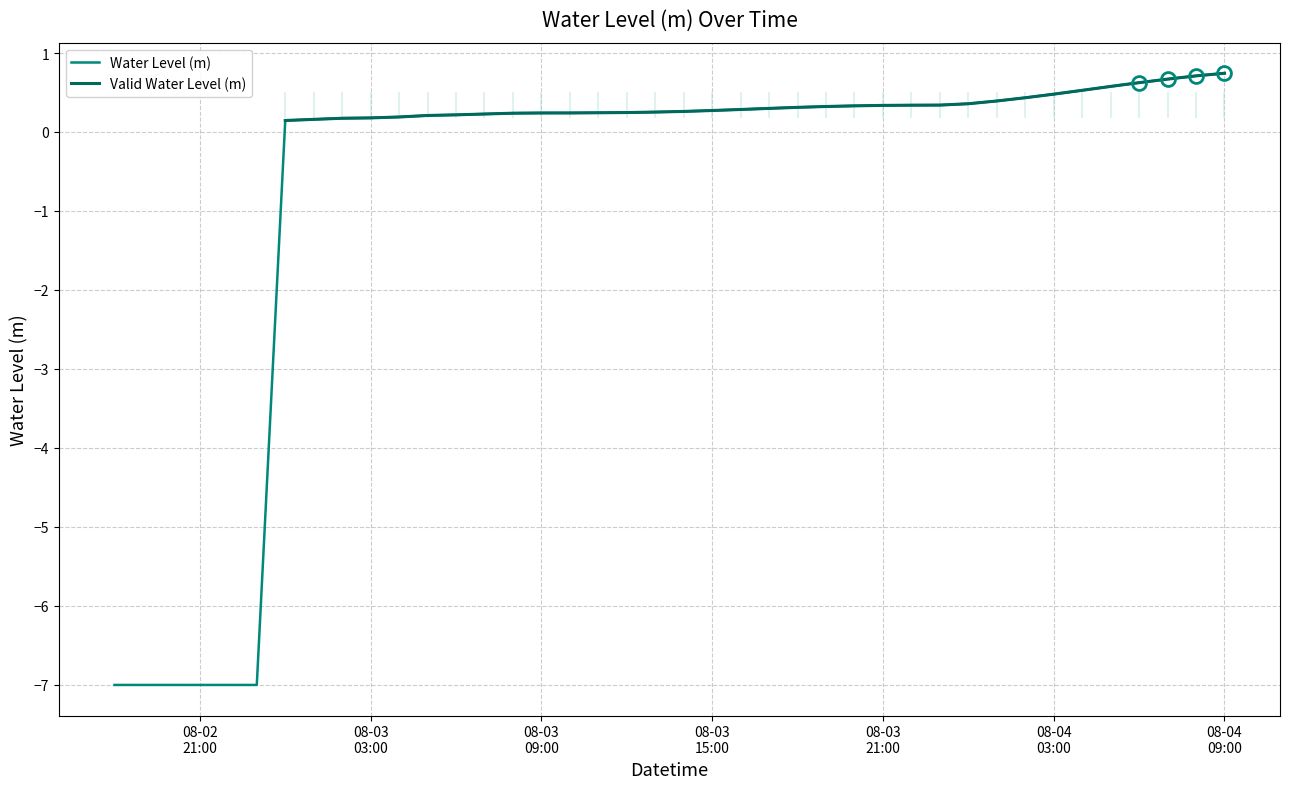

The value at 2023-08-04 01:00:00 is 0.4. True or false?

True